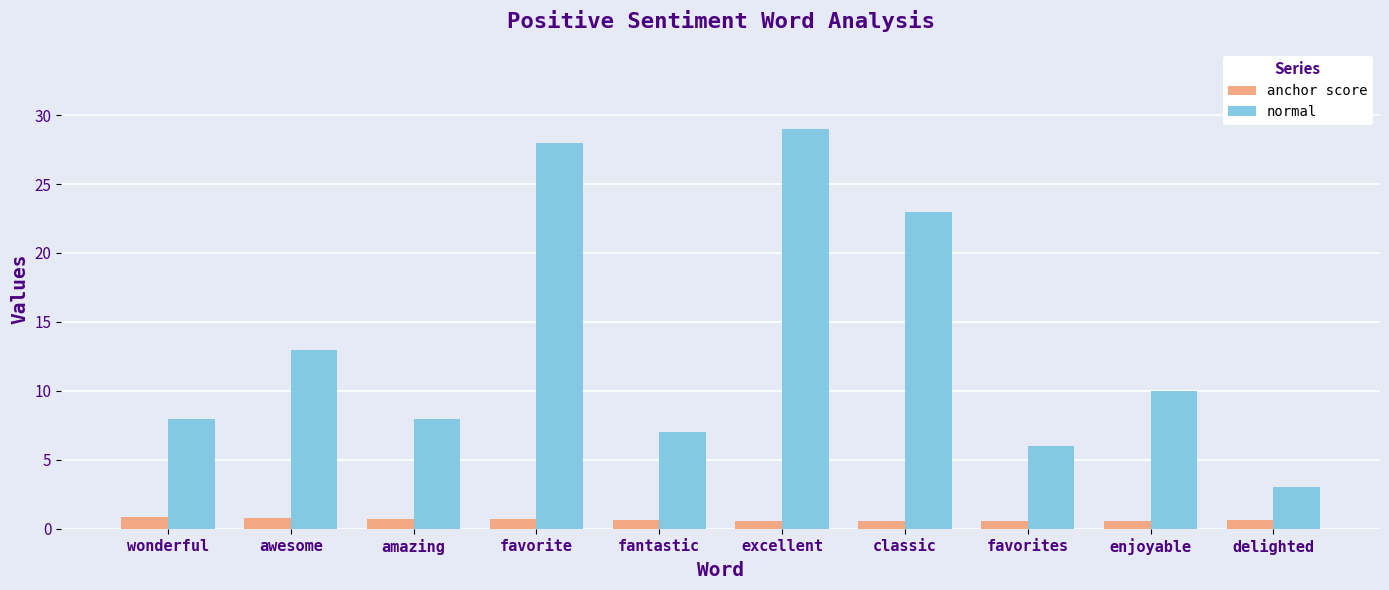

What is the sum of the normal values at fantastic and wonderful?

15.0